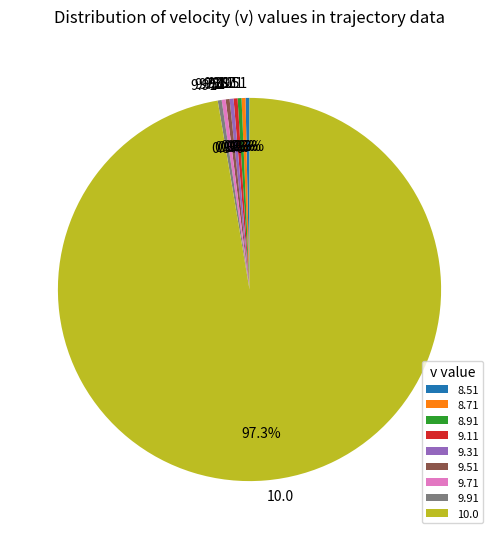

Is the sum of 8.71 and 9.11 greater than half?

No